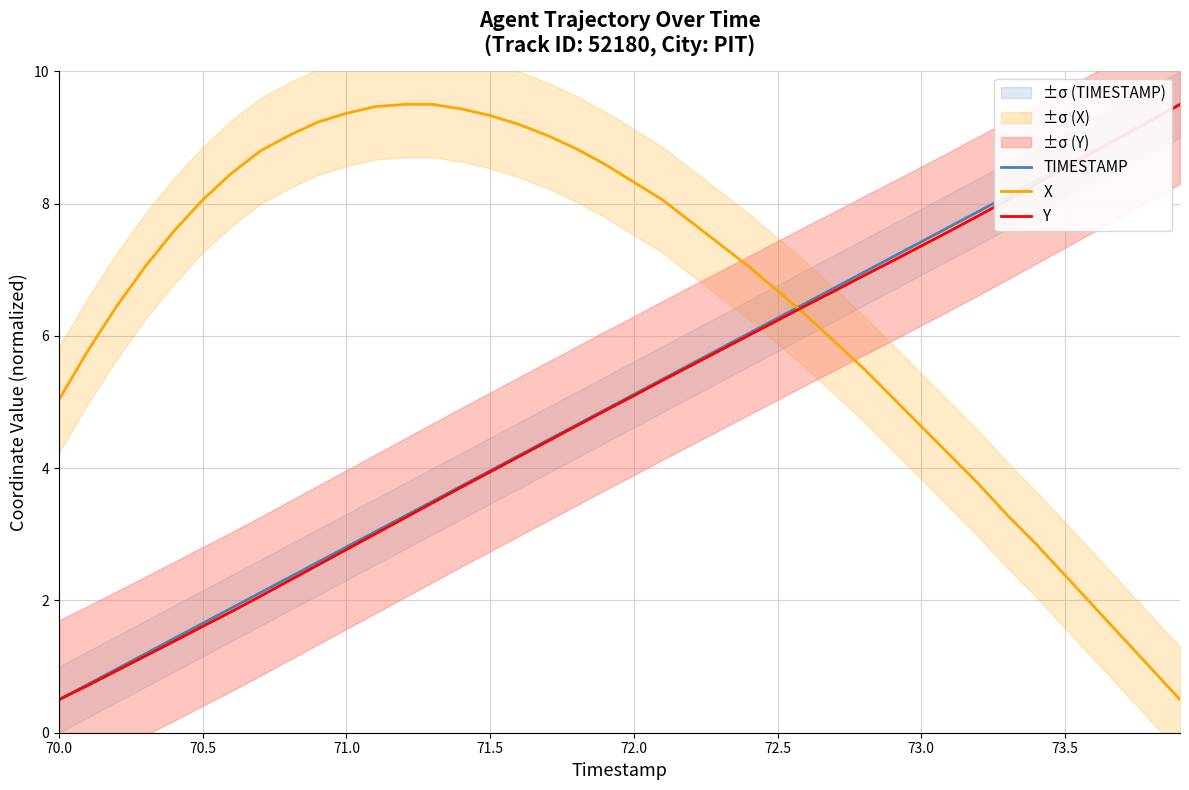

Reading left to right, transcribe all the data shown in this chart.

TIMESTAMP: 0.5	0.7	1.0	1.2	1.4	1.7	1.9	2.1	2.3	2.6	2.8	3.0	3.3	3.5	3.7	4.0	4.2	4.4	4.7	4.9	5.1	5.3	5.6	5.8	6.0	6.3	6.5	6.7	7.0	7.2	7.4	7.7	7.9	8.1	8.3	8.6	8.8	9.0	9.3	9.5
X: 5.0	5.8	6.4	7.0	7.6	8.1	8.5	8.8	9.0	9.2	9.4	9.5	9.5	9.5	9.4	9.3	9.2	9.0	8.8	8.6	8.3	8.1	7.7	7.4	7.0	6.7	6.3	5.9	5.5	5.1	4.6	4.2	3.8	3.3	2.9	2.4	1.9	1.4	1.0	0.5
Y: 0.5	0.7	0.9	1.2	1.4	1.6	1.8	2.1	2.3	2.5	2.8	3.0	3.2	3.5	3.7	3.9	4.2	4.4	4.6	4.9	5.1	5.3	5.6	5.8	6.0	6.2	6.5	6.7	6.9	7.1	7.4	7.6	7.8	8.1	8.3	8.5	8.8	9.0	9.3	9.5